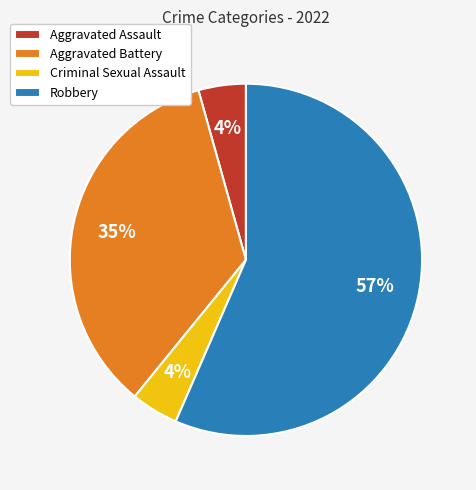

The Criminal Sexual Assault slice represents 4% of the pie. True or false?

True